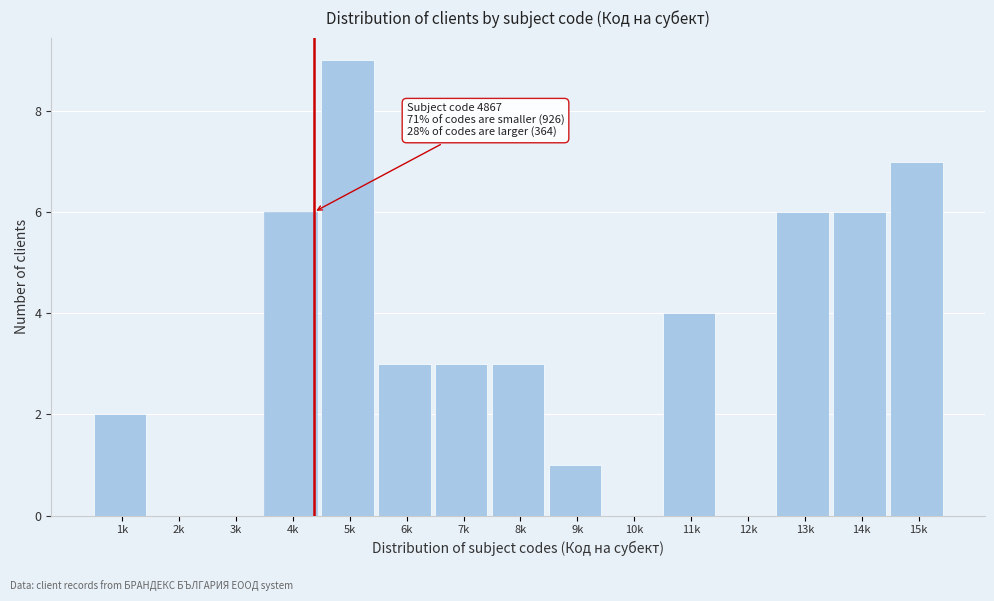

Reading left to right, extract all data points from this chart.

1k=2	2k=0	3k=0	4k=6	5k=9	6k=3	7k=3	8k=3	9k=1	10k=0	11k=4	12k=0	13k=6	14k=6	15k=7